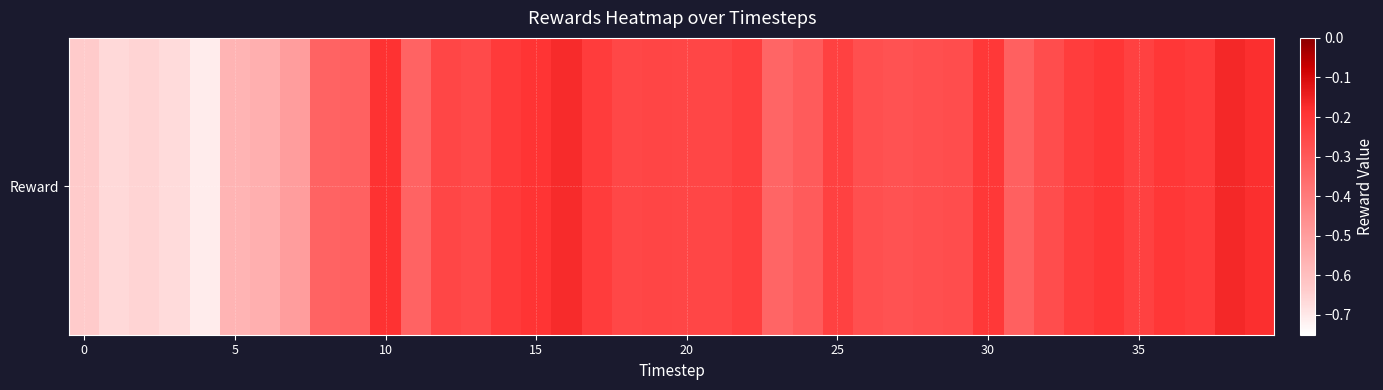

What value does the data have at 0?

-0.6